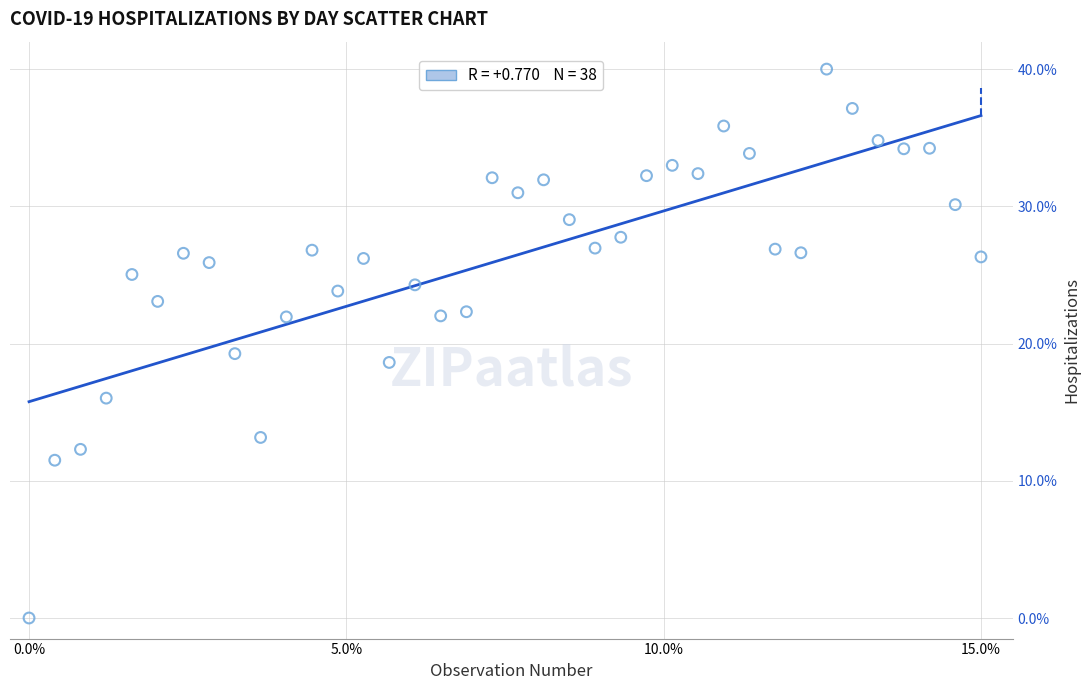

What Y value in the scatter plot is closest to 20?

19.3